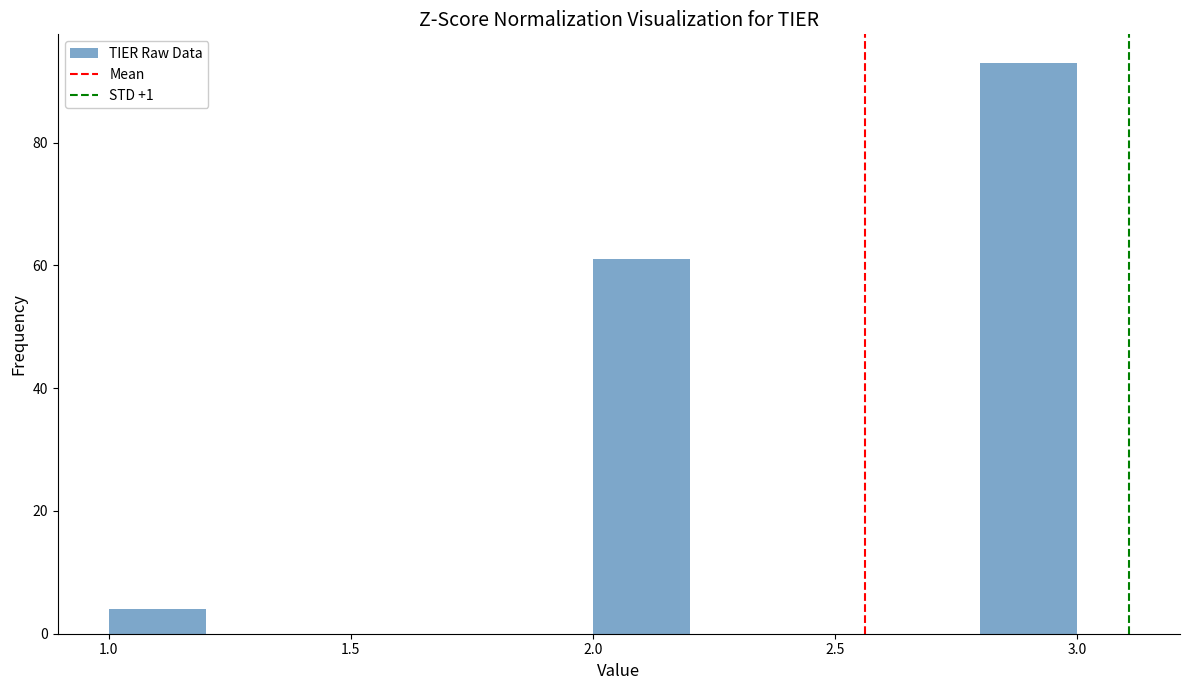

Reading left to right, list every bar in this chart as the range it spans on the x-axis followed by its height. The values are not printed on the chart, so give them approximately, as read against the axis.

1.0 to 1.2: 4
1.2 to 1.4: 0
1.4 to 1.6: 0
1.6 to 1.8: 0
1.8 to 2.0: 0
2.0 to 2.2: 62
2.2 to 2.4: 0
2.4 to 2.6: 0
2.6 to 2.8: 0
2.8 to 3.0: 94